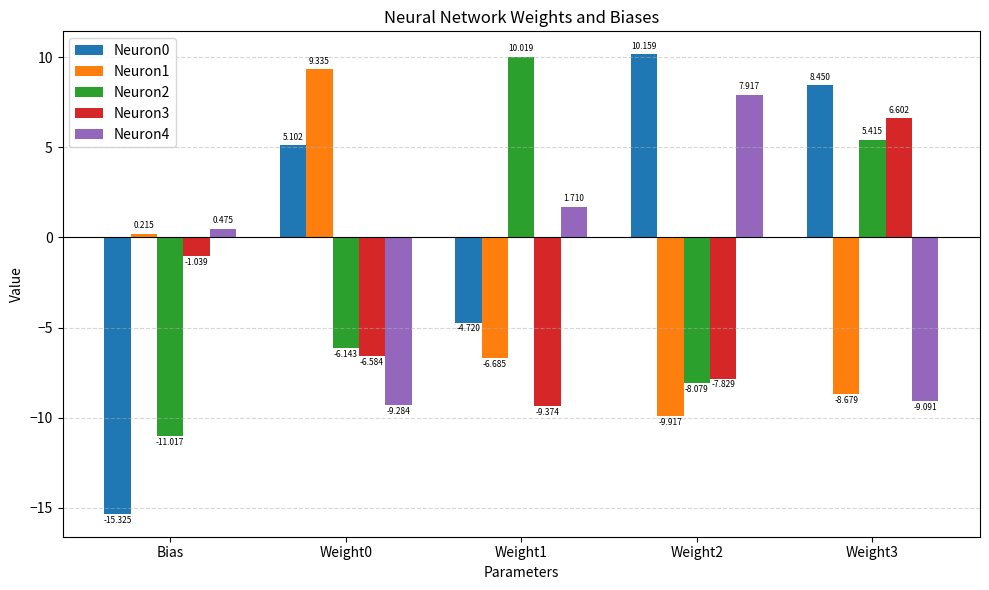

How many positive values does the Neuron4 series have?

3